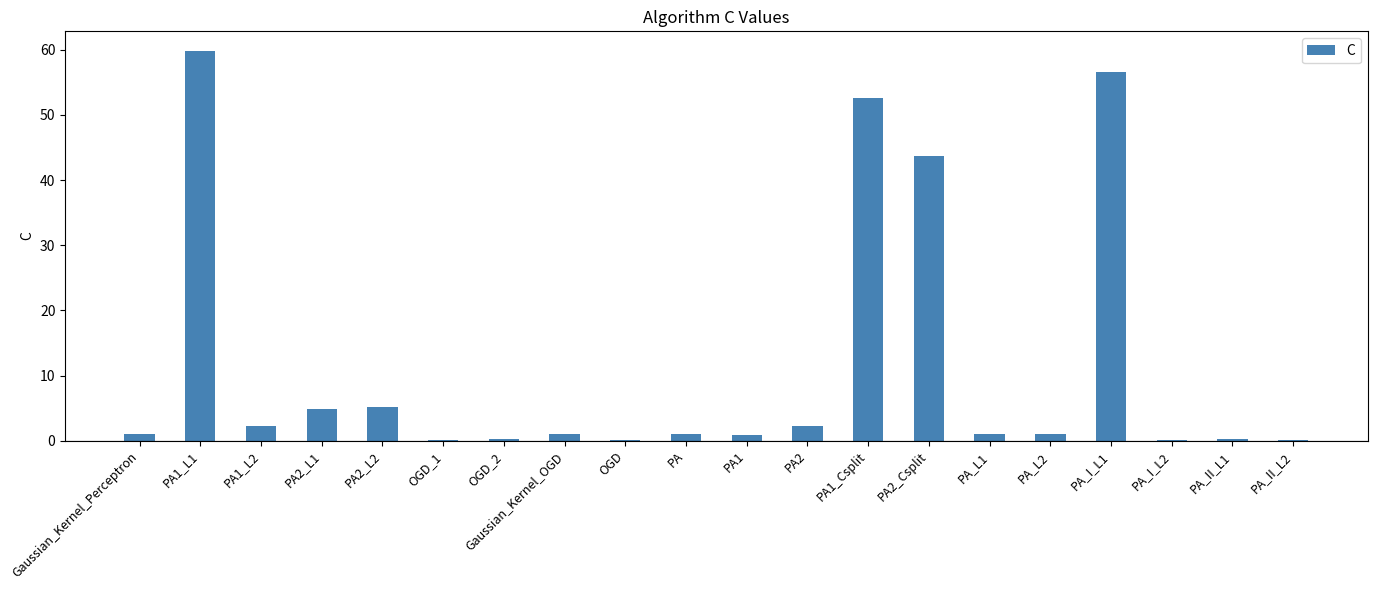

What is the maximum value shown in the chart?

59.8